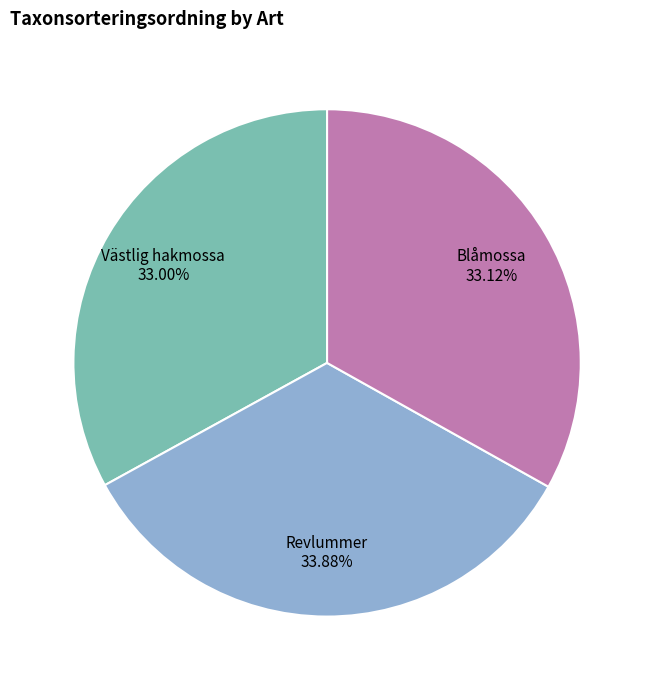

Does any single category account for the majority?

No